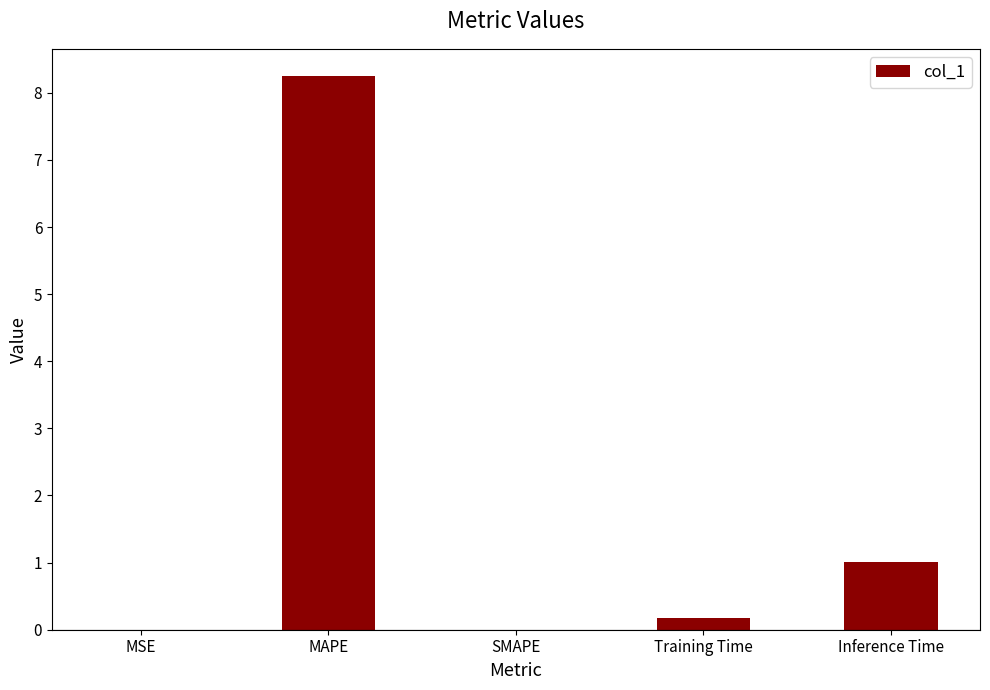

The chart shows a value of 4.2 at SMAPE. True or false?

False